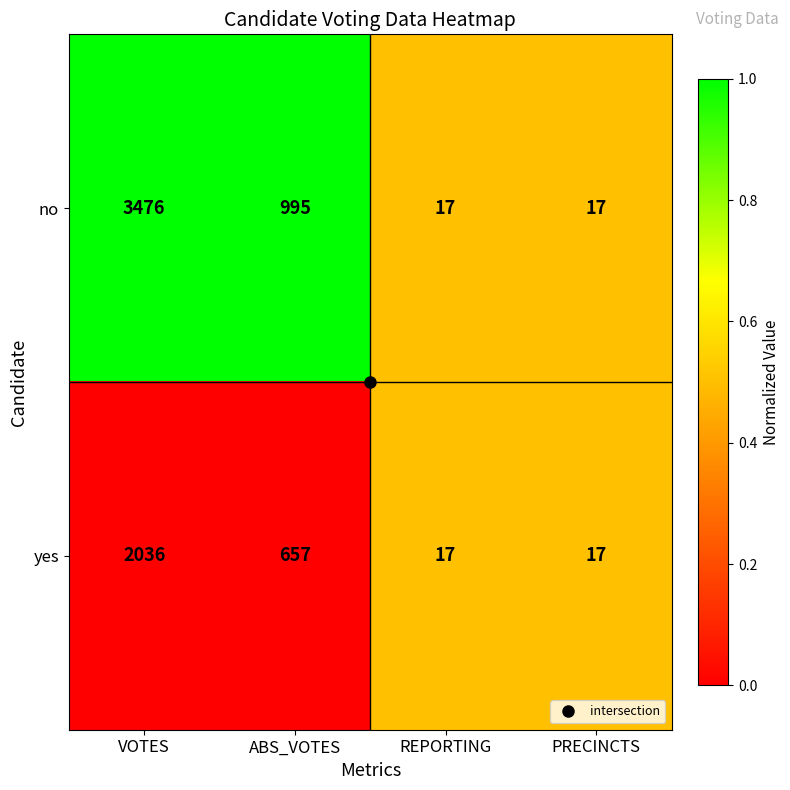

What is the difference between the second highest and minimum values in the yes series?

640